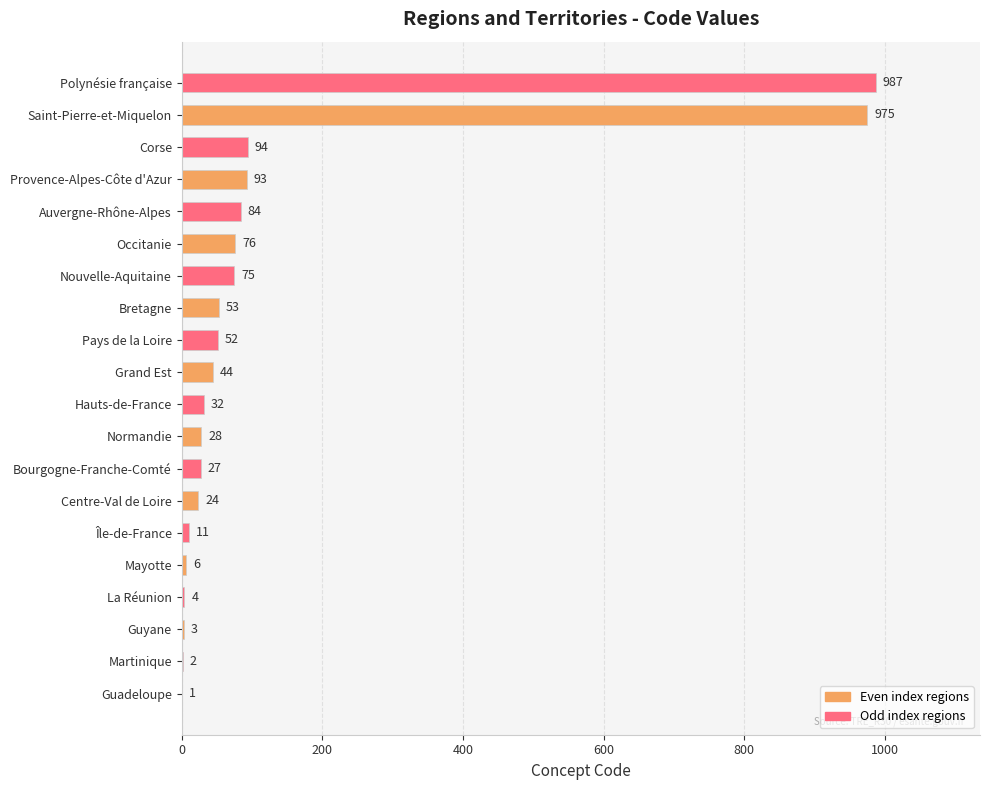

Are the bars grouped side by side (vs. stacked)?

No